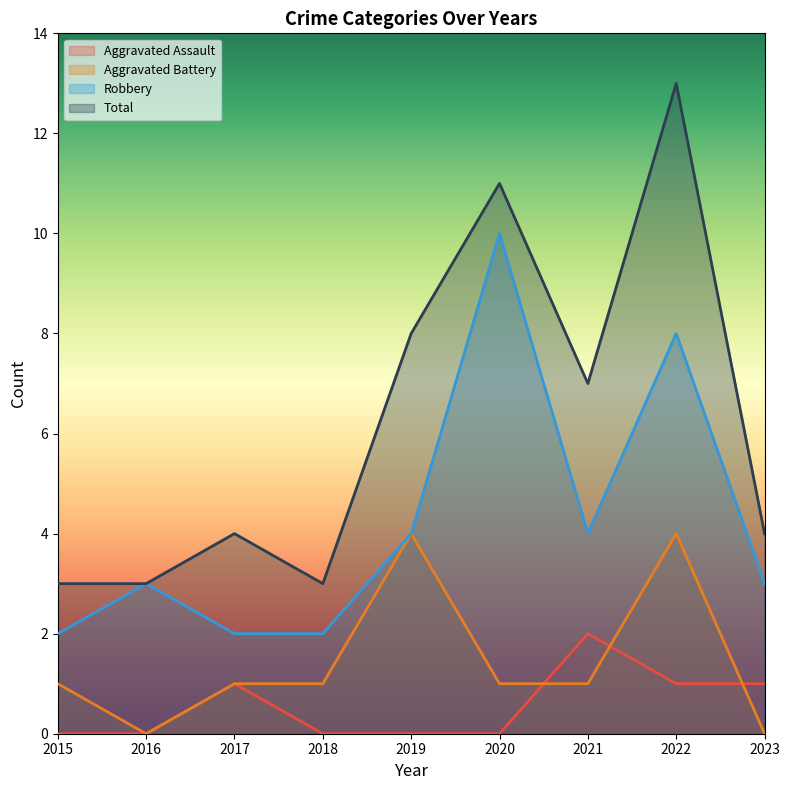

Which series has the largest range (max minus min)?

Total